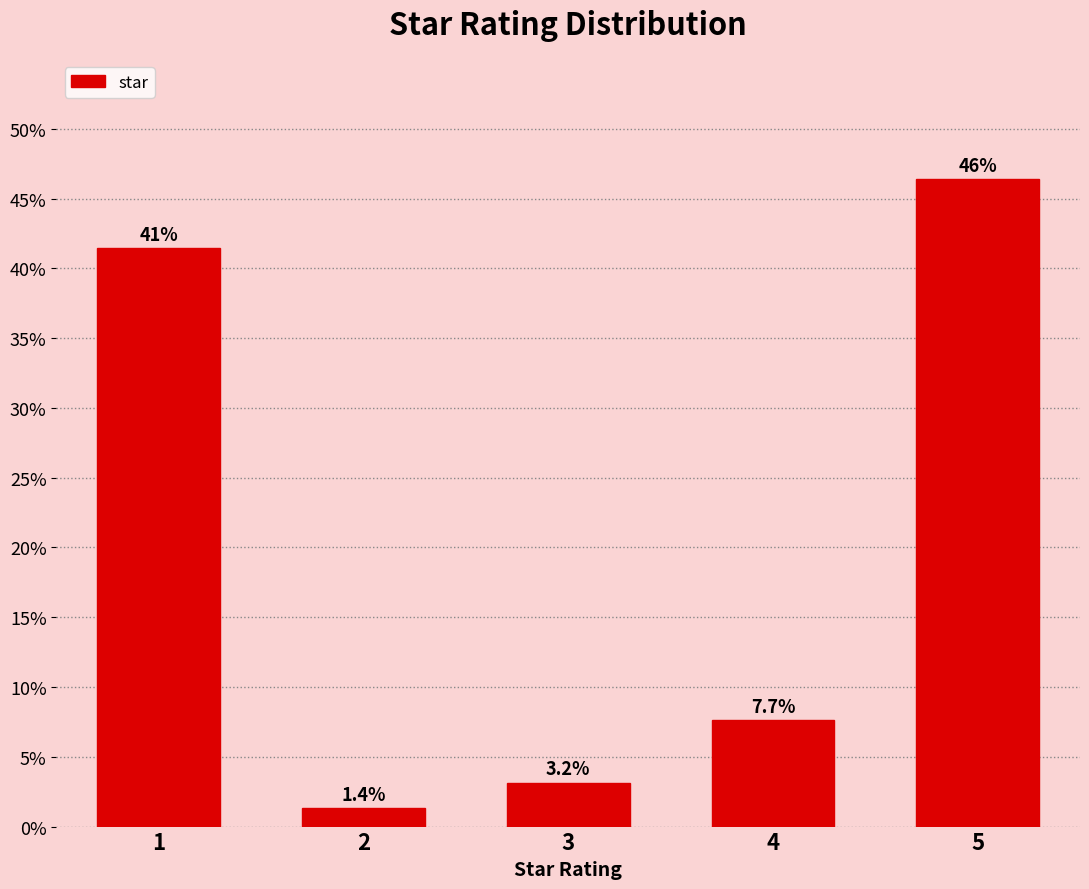

Reading left to right, transcribe all the data shown in this chart.

1=41.4	2=1.4	3=3.2	4=7.7	5=46.4